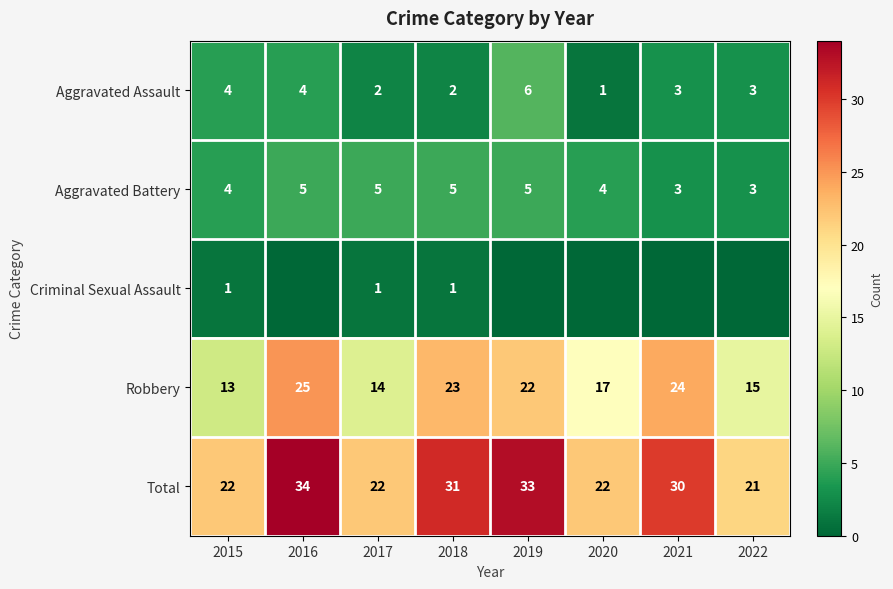

At how many categories does at least one series exceed 28?

4